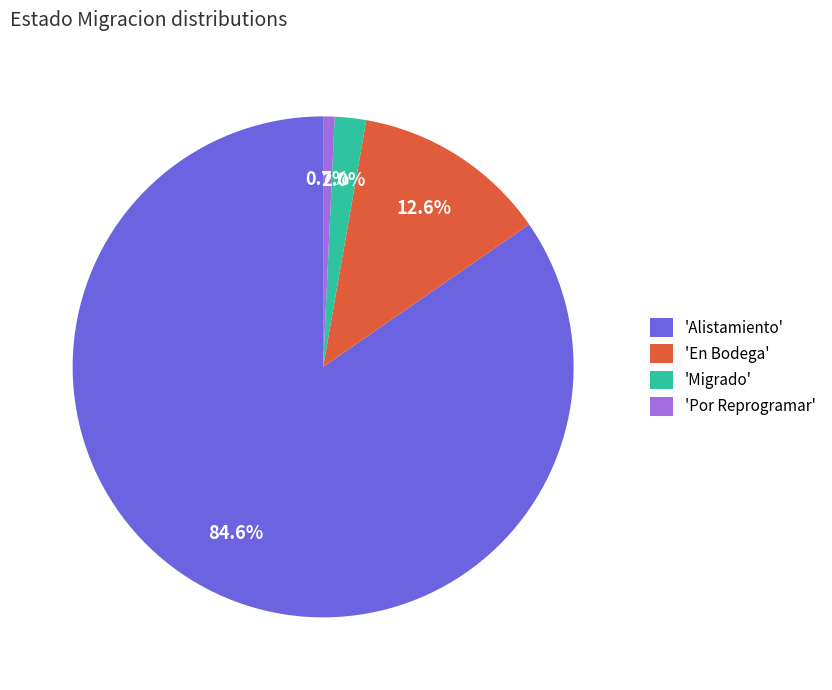

Which slice represents more than half of the pie?

'Alistamiento'